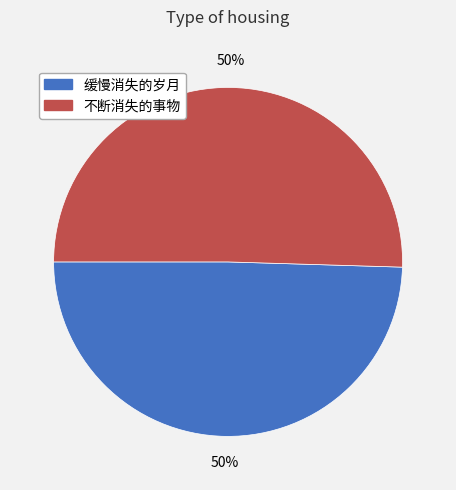

Count the number of slices in the pie.

2